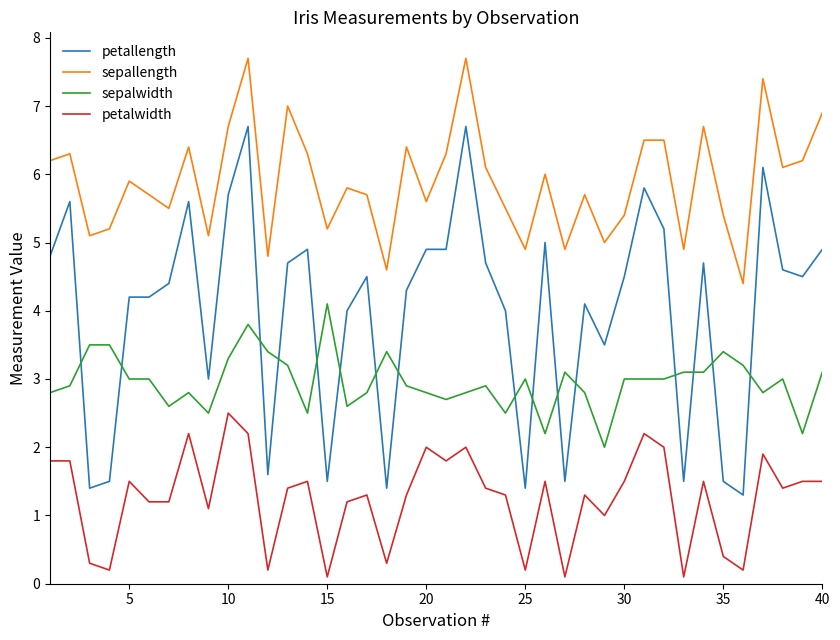

Which series has the largest total across all categories?

sepallength